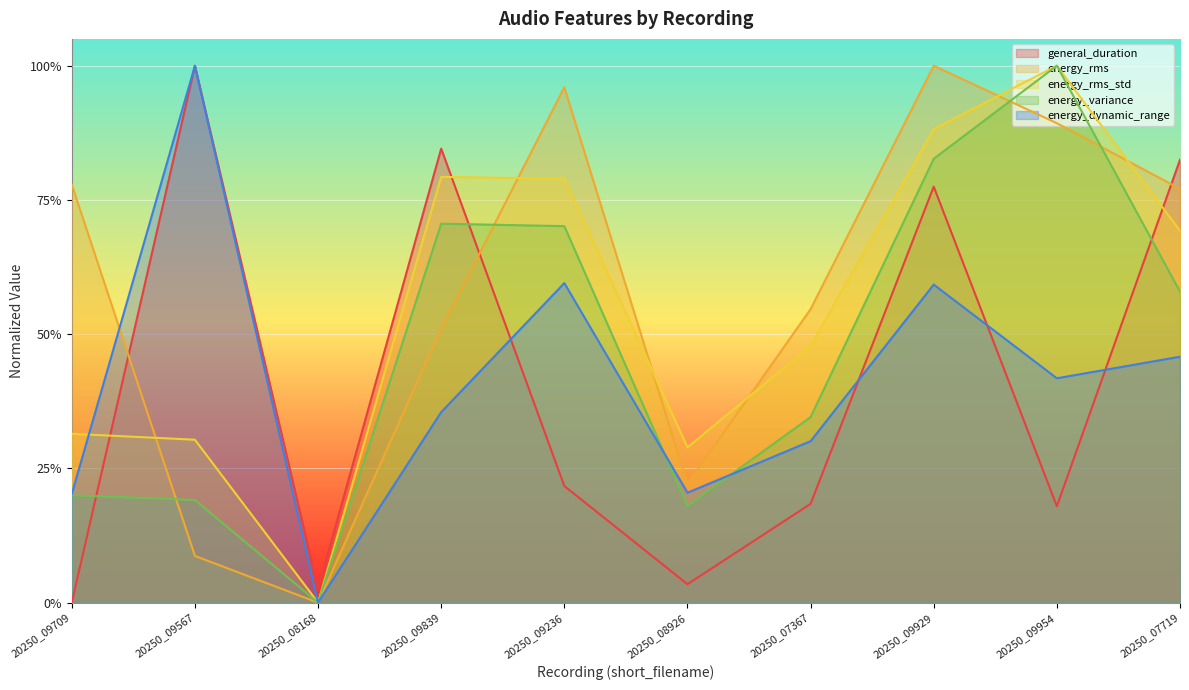

Reading left to right, extract all data points from this chart.

general_duration: 0.0	1.0	0.0	0.8	0.2	0.0	0.2	0.8	0.2	0.8
energy_rms: 0.8	0.1	0.0	0.5	1.0	0.2	0.5	1.0	0.9	0.8
energy_rms_std: 0.3	0.3	0.0	0.8	0.8	0.3	0.5	0.9	1.0	0.7
energy_variance: 0.2	0.2	0.0	0.7	0.7	0.2	0.3	0.8	1.0	0.6
energy_dynamic_range: 0.2	1.0	0.0	0.4	0.6	0.2	0.3	0.6	0.4	0.5